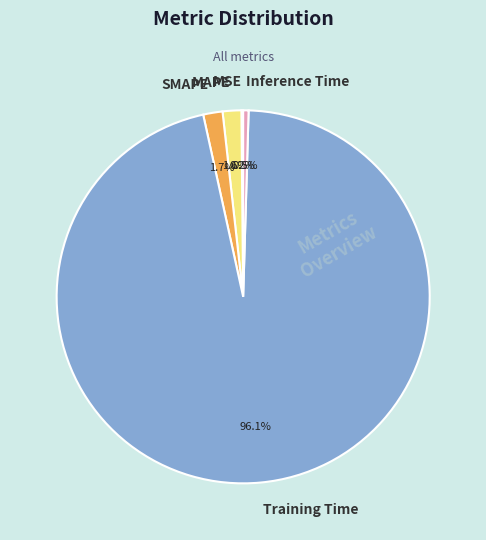

Is there any slice that represents more than half of the pie?

Yes